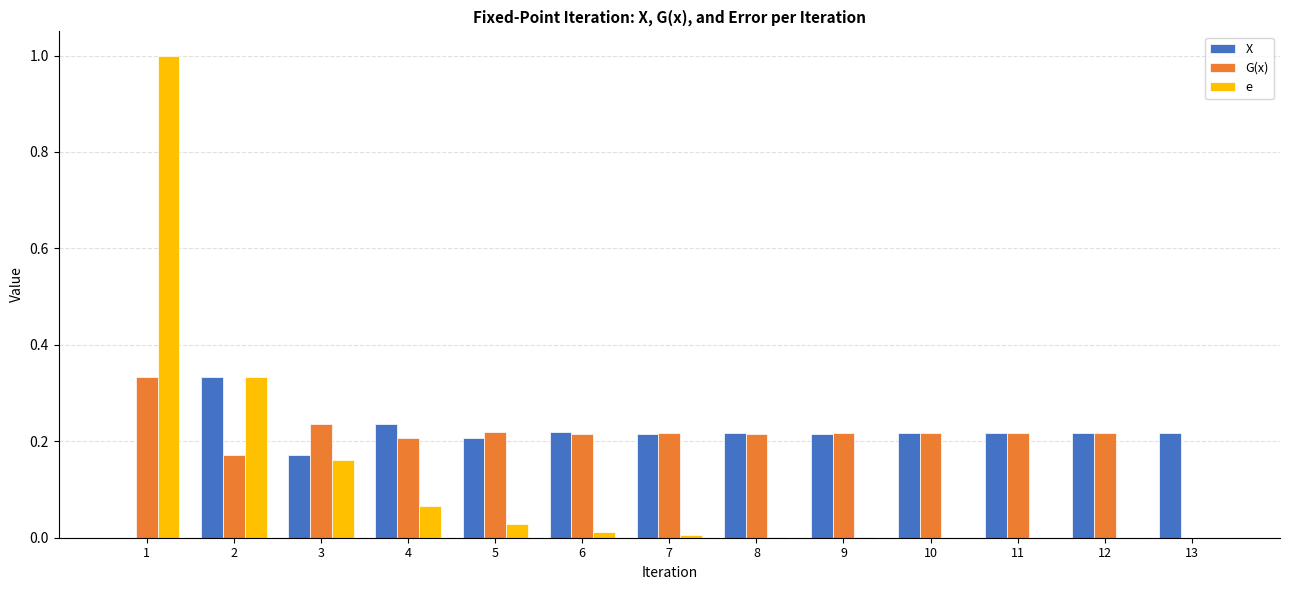

What is the sum of all G(x) values?

2.7